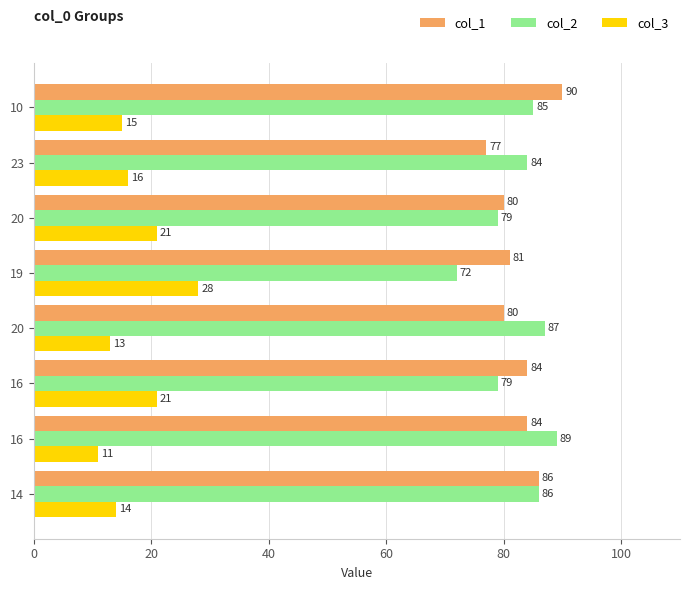

How many distinct data groups are displayed?

3